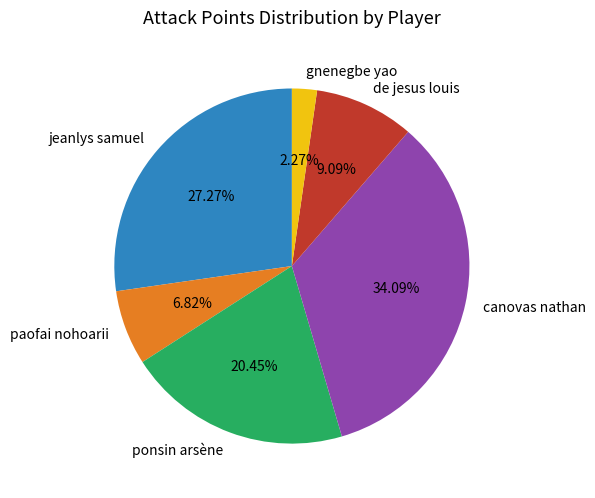

Which slice is the smallest?

gnenegbe yao